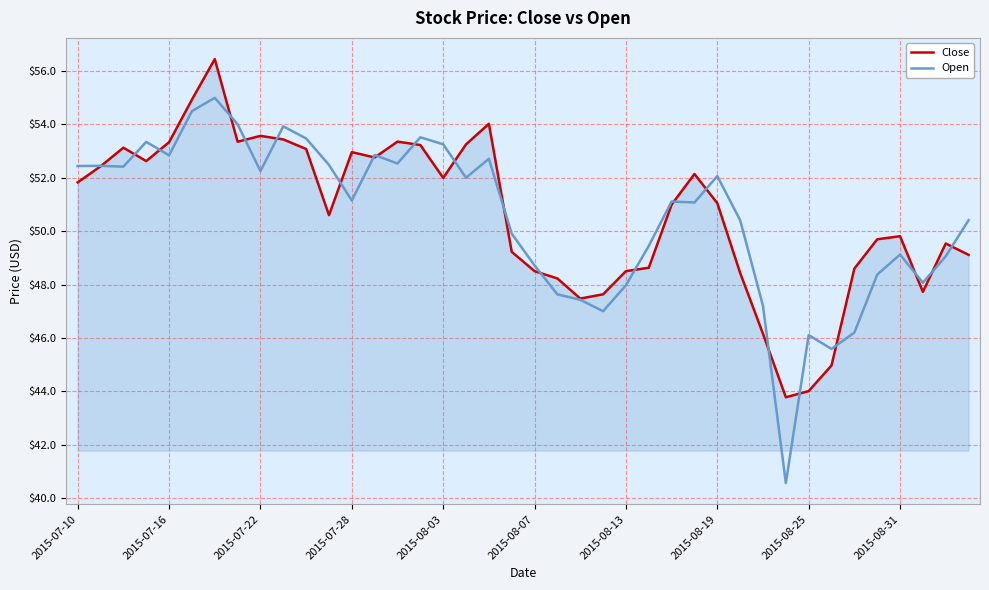

What is the smallest value displayed?

40.6